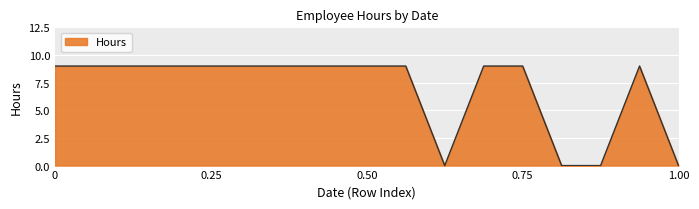

What is the difference between the maximum and minimum values?

9